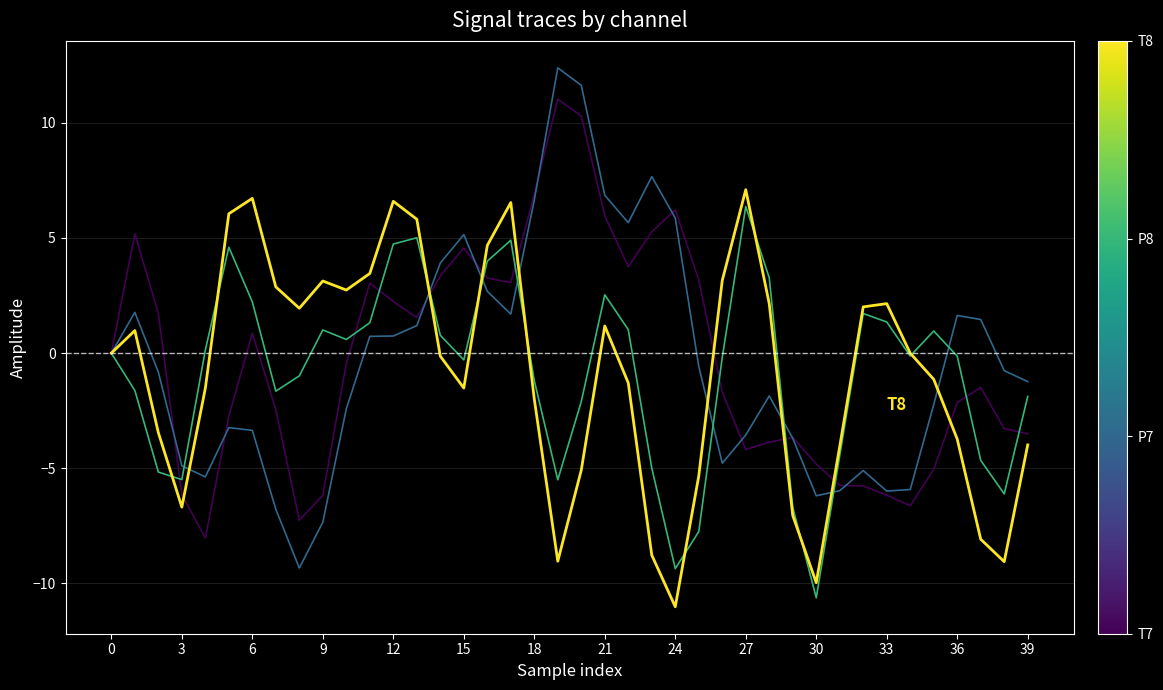

Reading left to right, transcribe all the data shown in this chart.

T7: 0.0	5.2	1.7	-6.1	-8.0	-2.7	0.9	-2.5	-7.3	-6.2	-0.5	3.0	2.2	1.5	3.4	4.6	3.3	3.1	6.9	11.0	10.3	6.0	3.8	5.3	6.2	3.2	-1.7	-4.2	-3.9	-3.7	-4.8	-5.7	-5.8	-6.2	-6.6	-5.0	-2.1	-1.5	-3.3	-3.5
P7: -0.0	1.8	-0.8	-4.9	-5.4	-3.2	-3.4	-6.8	-9.3	-7.3	-2.4	0.7	0.7	1.2	3.9	5.1	2.7	1.7	6.6	12.4	11.6	6.9	5.7	7.7	5.9	-0.6	-4.8	-3.6	-1.9	-3.7	-6.2	-6.0	-5.1	-6.0	-5.9	-2.2	1.6	1.5	-0.8	-1.2
P8: -0.0	-1.6	-5.2	-5.5	0.1	4.6	2.2	-1.7	-1.0	1.0	0.6	1.3	4.7	5.0	0.8	-0.3	4.0	4.9	-1.2	-5.5	-2.1	2.5	1.0	-5.0	-9.4	-7.8	-0.2	6.4	3.3	-6.7	-10.6	-4.4	1.7	1.4	-0.1	1.0	-0.1	-4.7	-6.1	-1.9
T8: 0.0	1.0	-3.5	-6.7	-1.5	6.1	6.7	2.9	1.9	3.1	2.7	3.5	6.6	5.8	-0.1	-1.5	4.7	6.5	-2.0	-9.0	-5.1	1.2	-1.3	-8.8	-11.0	-5.3	3.2	7.1	2.1	-7.1	-10.0	-4.0	2.0	2.1	-0.0	-1.1	-3.7	-8.1	-9.1	-4.0